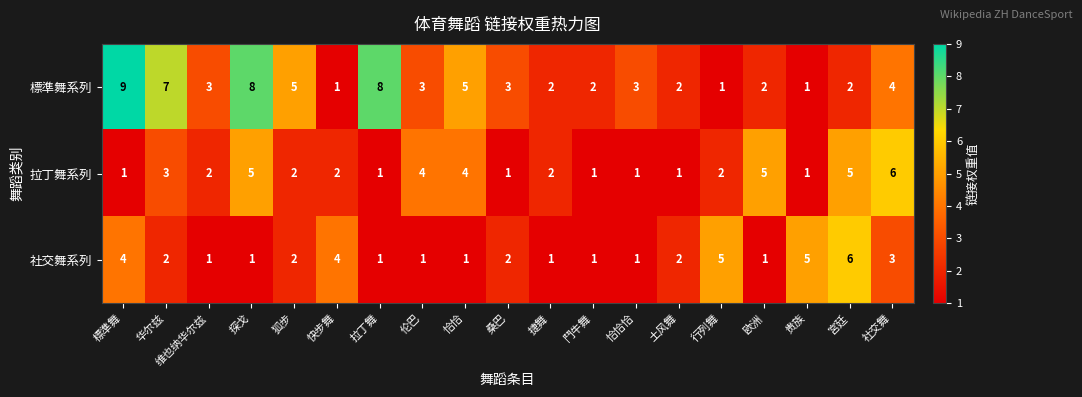

What is the greatest value displayed?

9